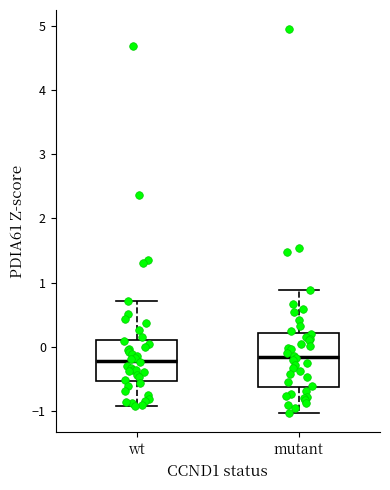

Reading left to right, read every box against the y-axis: the position of its median line, the range the box covers, and the ends of its whiskers. The values are not printed on the chart, so give them approximately, as read against the axis.

wt: median -0.2, box -0.5 to 0.1, whiskers -0.9 to 0.7
mutant: median -0.2, box -0.6 to 0.2, whiskers -1.0 to 0.9